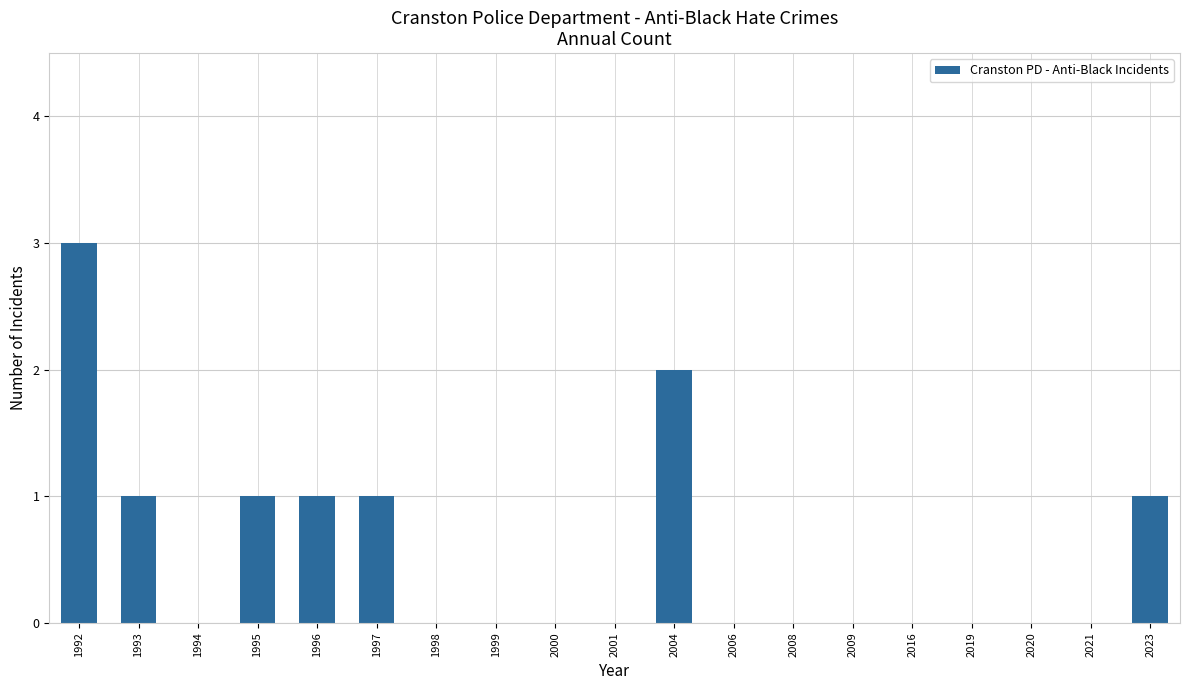

What is the greatest value displayed?

3